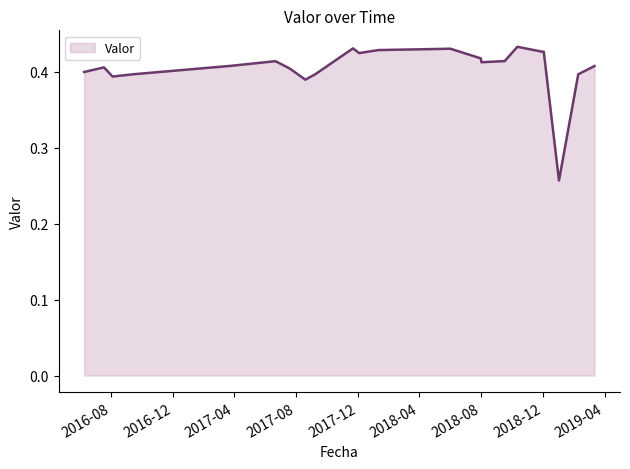

How many lines are shown in the chart?

1